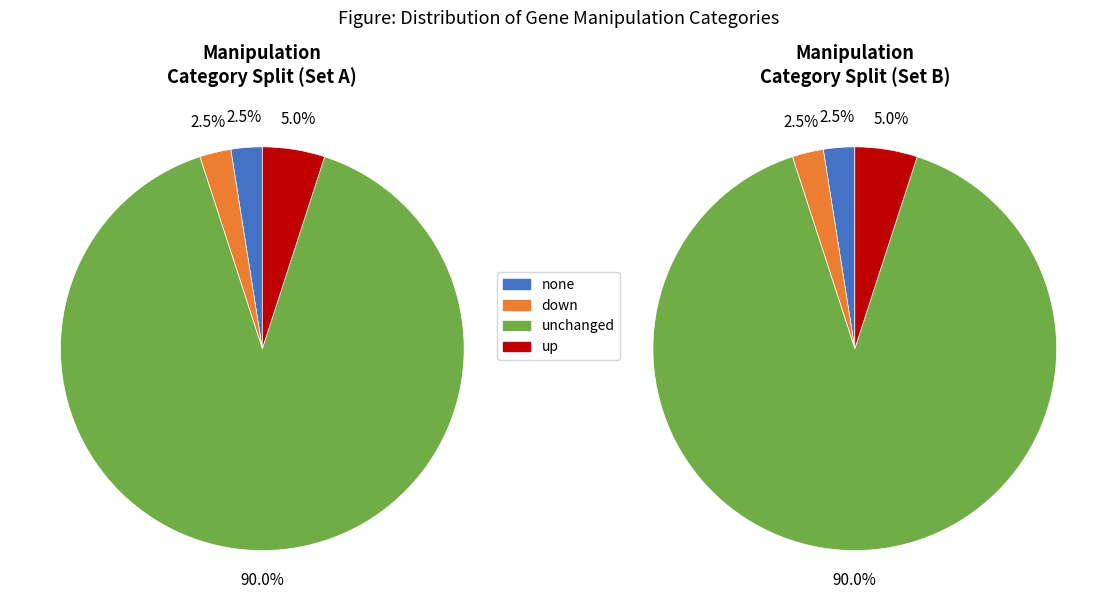

What is the majority slice?

unchanged